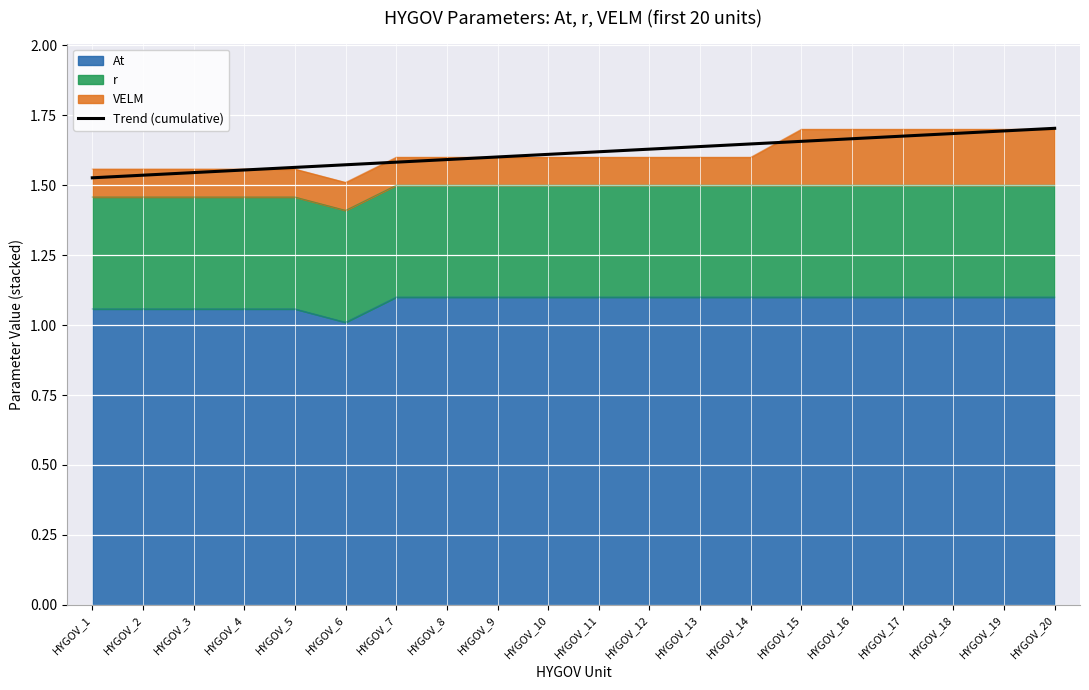

Which label corresponds to the largest value in the chart?

HYGOV_20